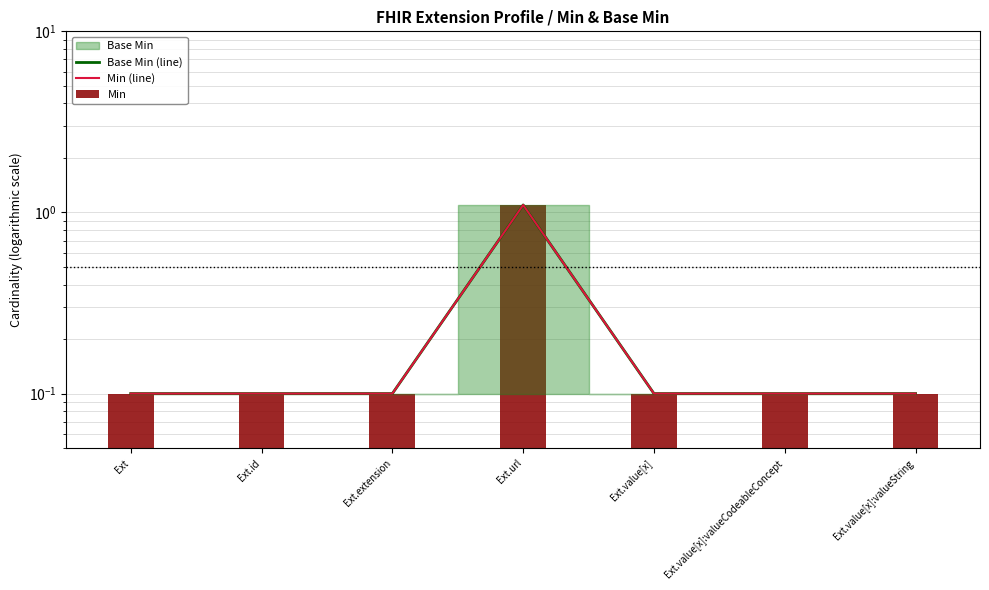

The value of Min (line) at Ext.value[x] is 0.1. True or false?

True